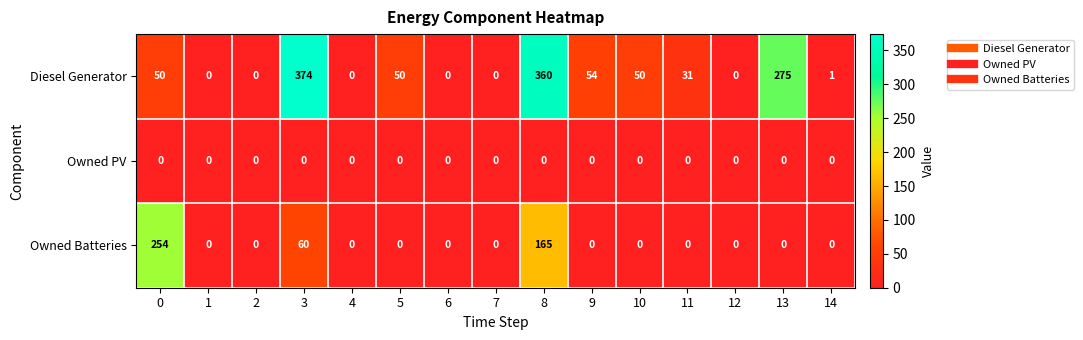

True or false: Owned Batteries has a value of -104 at 10.

False